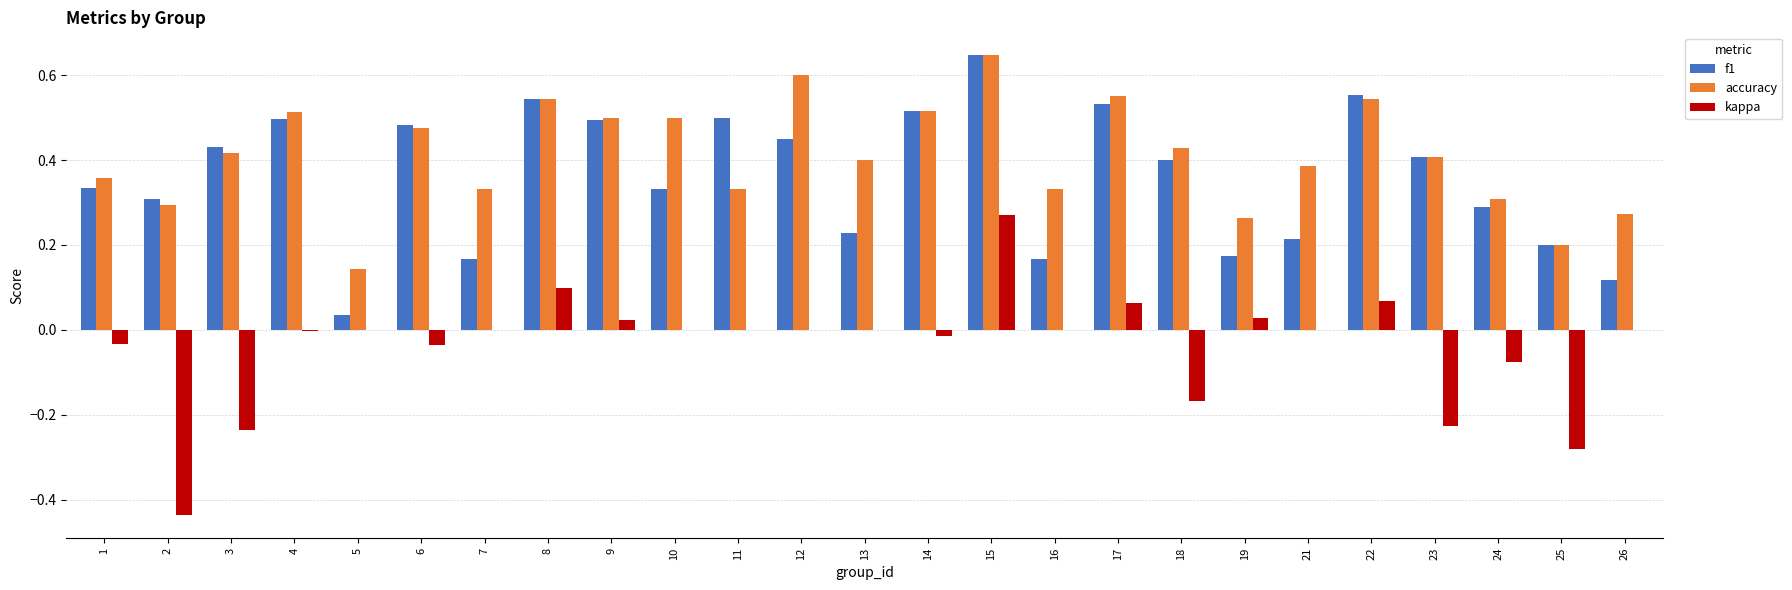

At which category does the chart reach its peak across all series?

15